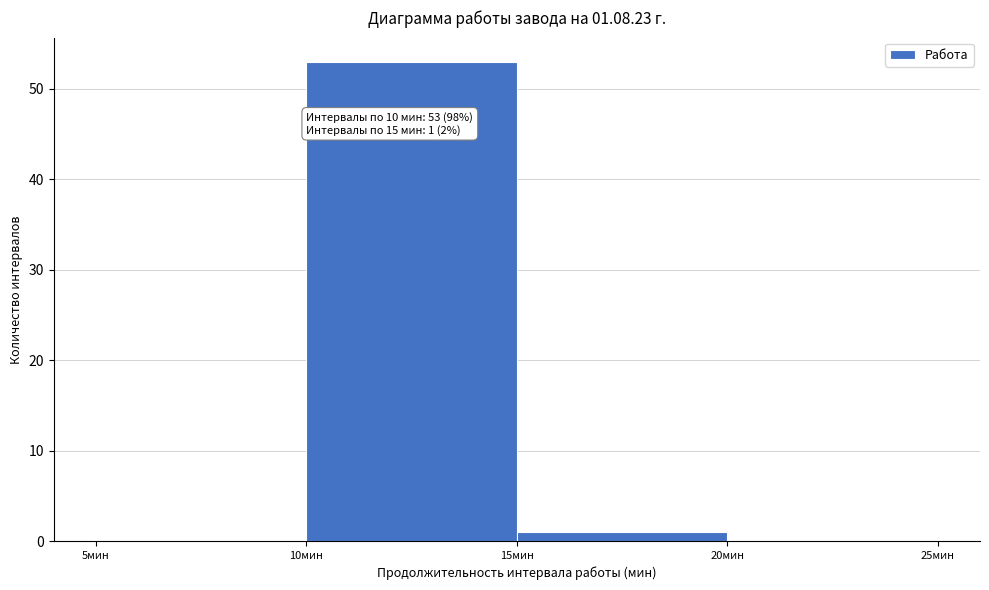

Which range on the x-axis has the tallest bar?

10 to 15